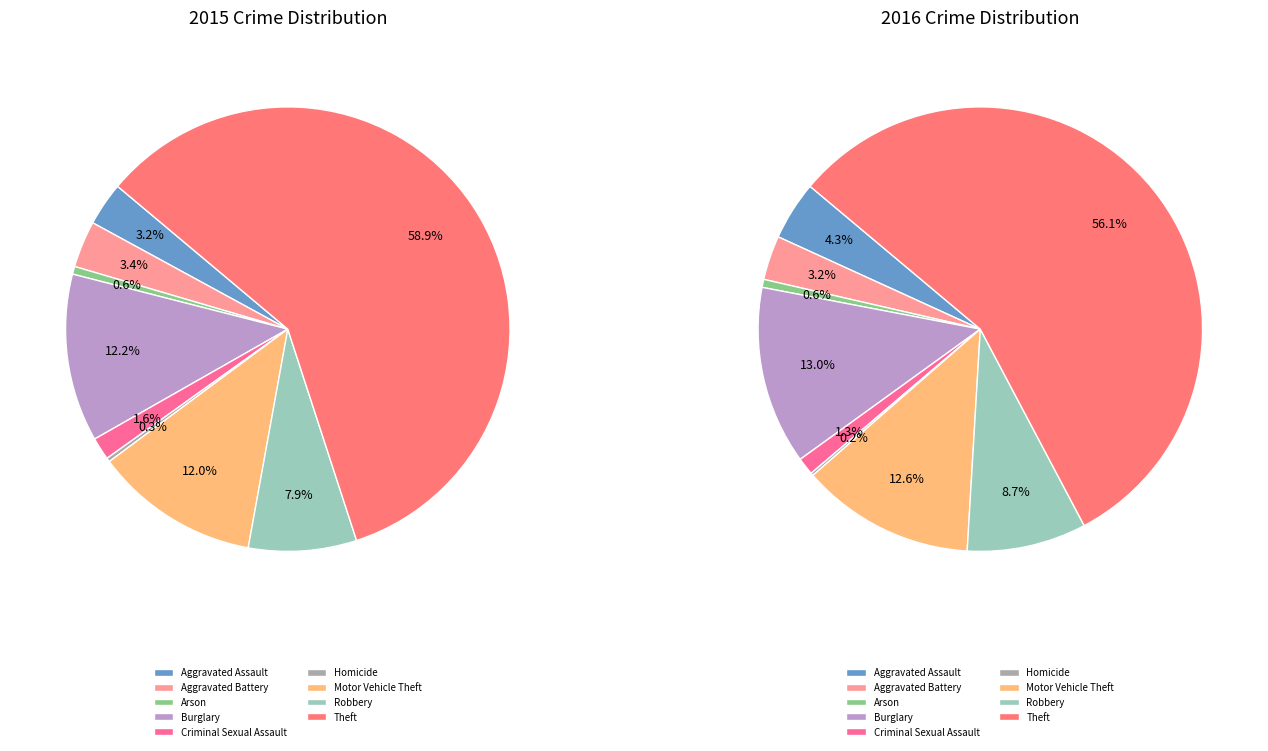

To the nearest percent, what is the average slice percentage?

11%